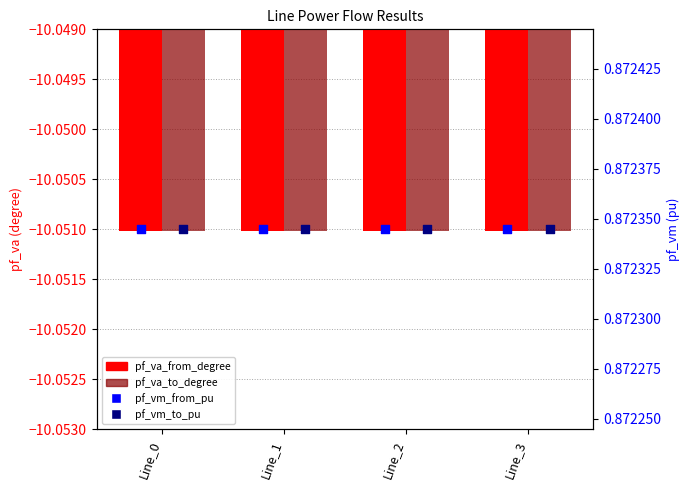

Which series has the largest total across all categories?

pf_vm_from_pu